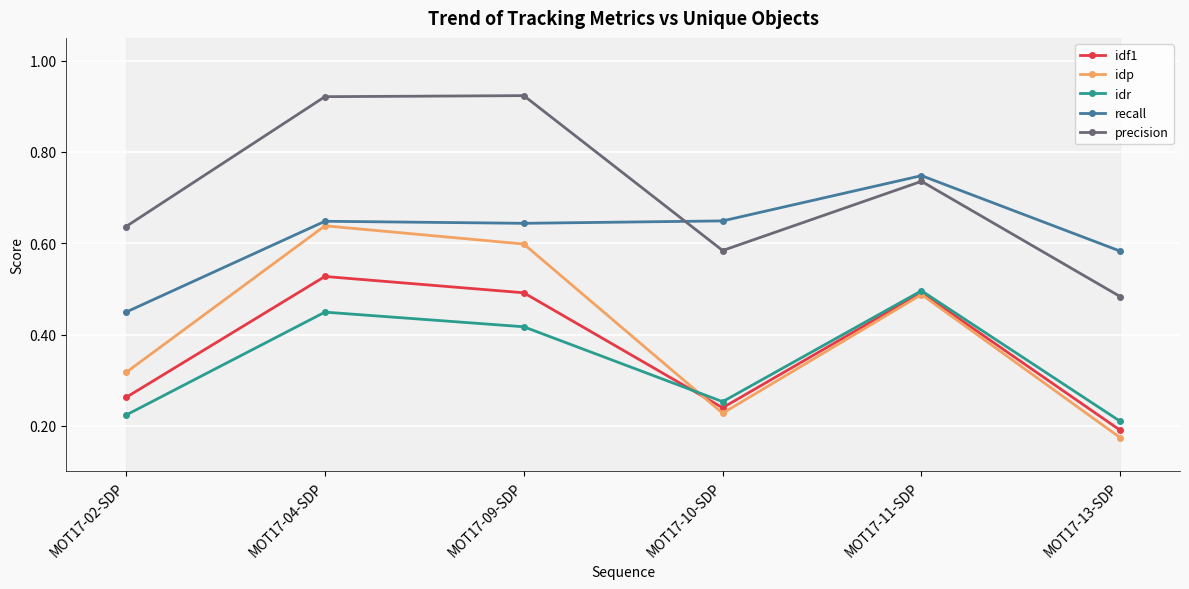

What position from the right is MOT17-02-SDP?

6